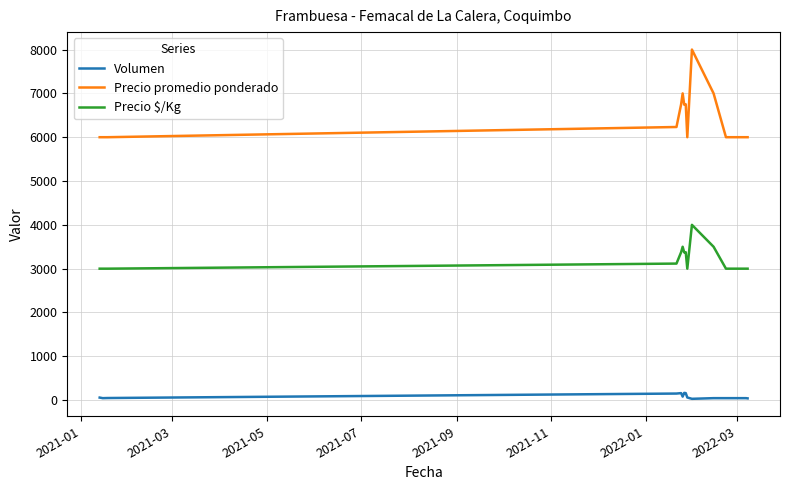

Which series has the largest total across all categories?

Precio promedio ponderado